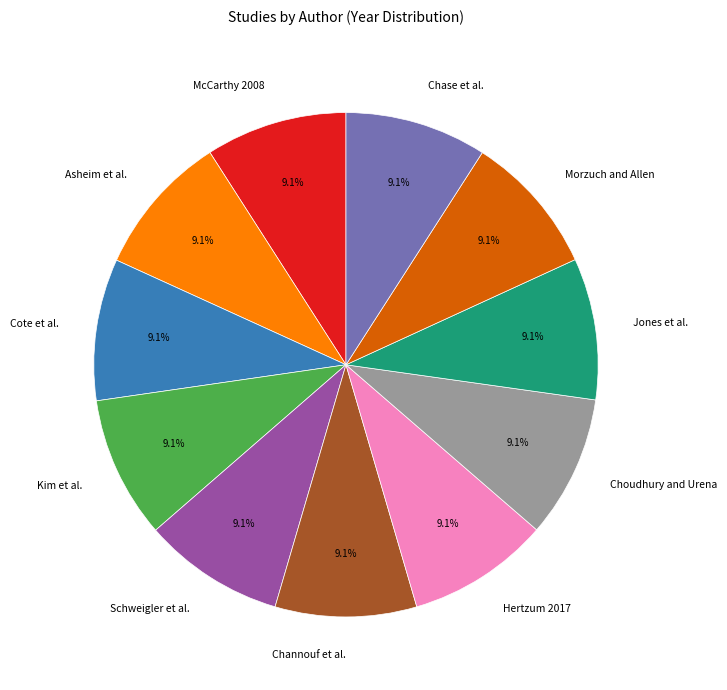

How many slices are in this pie chart?

11